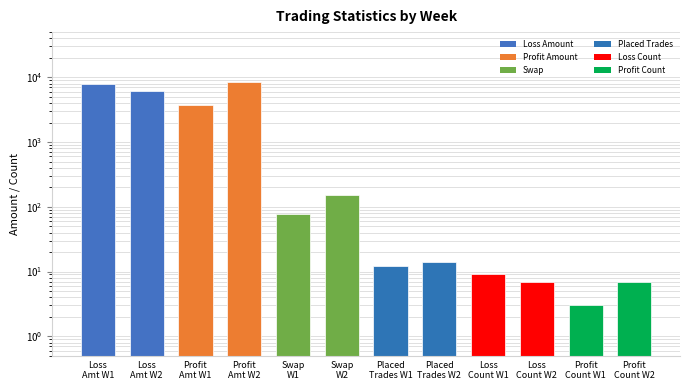

Does the chart contain any negative values?

No